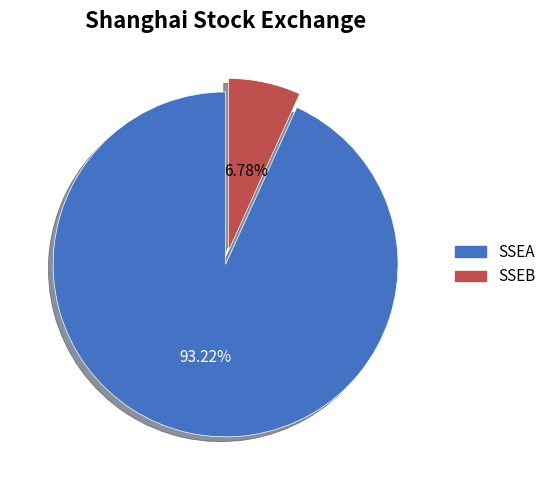

Combined, what portion of the pie is SSEB and SSEA?

100.0%